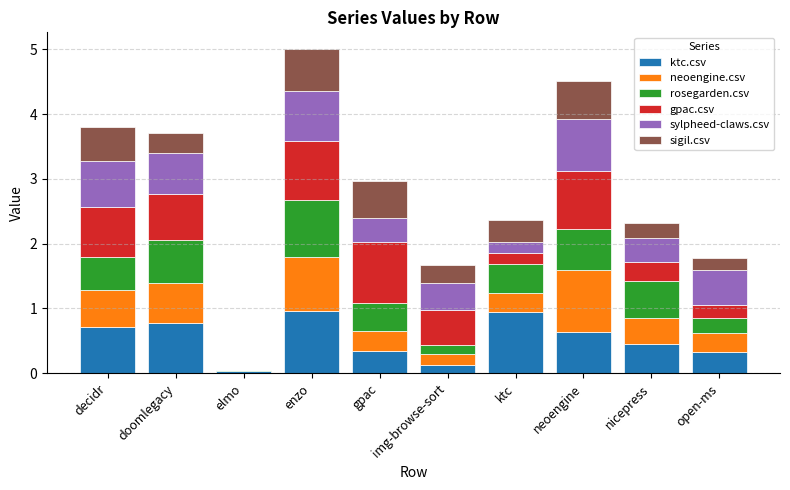

What is the sum of the ktc.csv values at enzo and ktc?

1.9